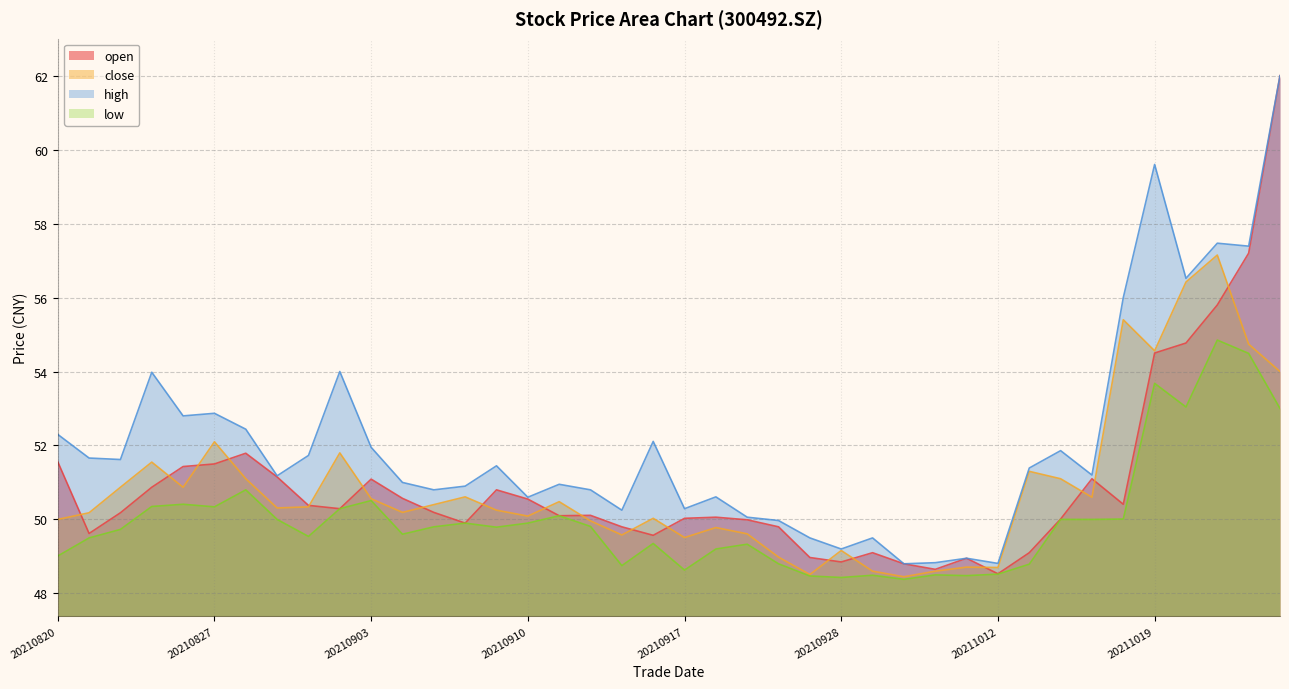

Reading right to left, extract all data points from this chart.

open: 62.0	57.2	55.8	54.8	54.5	50.4	51.1	50.0	49.1	48.5	49.0	48.6	48.8	49.1	48.9	49.0	49.8	50.0	50.1	50.0	49.6	49.8	50.1	50.1	50.5	50.8	49.9	50.2	50.6	51.1	50.3	50.4	51.1	51.8	51.5	51.4	50.9	50.2	49.6	51.6
close: 54.0	54.7	57.1	56.4	54.6	55.4	50.6	51.1	51.3	48.7	48.7	48.6	48.5	48.6	49.2	48.5	49.0	49.6	49.8	49.5	50.0	49.6	50.0	50.5	50.1	50.2	50.6	50.4	50.2	50.6	51.8	50.3	50.3	51.1	52.1	50.9	51.5	50.9	50.2	50.0
high: 62.0	57.4	57.5	56.5	59.6	56.0	51.2	51.9	51.4	48.8	49.0	48.8	48.8	49.5	49.2	49.5	50.0	50.1	50.6	50.3	52.1	50.2	50.8	51.0	50.6	51.5	50.9	50.8	51.0	52.0	54.0	51.7	51.2	52.4	52.9	52.8	54.0	51.6	51.7	52.3
low: 53.0	54.5	54.9	53.0	53.7	50.0	50.0	50.0	48.8	48.5	48.5	48.5	48.4	48.5	48.4	48.5	48.8	49.3	49.2	48.6	49.4	48.8	49.8	50.1	49.9	49.8	49.9	49.8	49.6	50.5	50.3	49.5	50.0	50.8	50.3	50.4	50.4	49.7	49.5	49.0